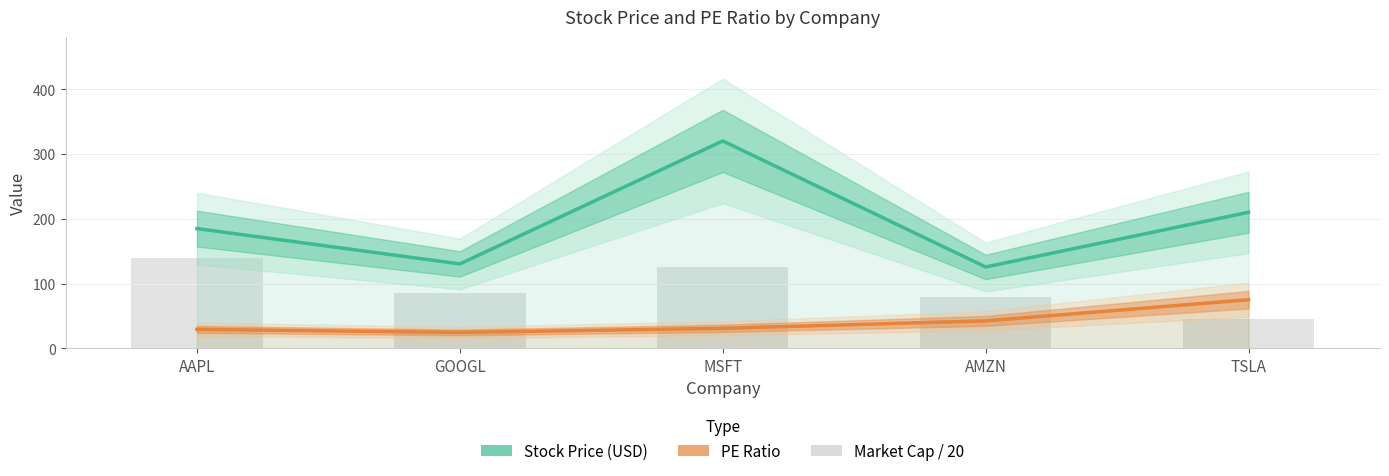

Which label corresponds to the smallest value in the chart?

GOOGL